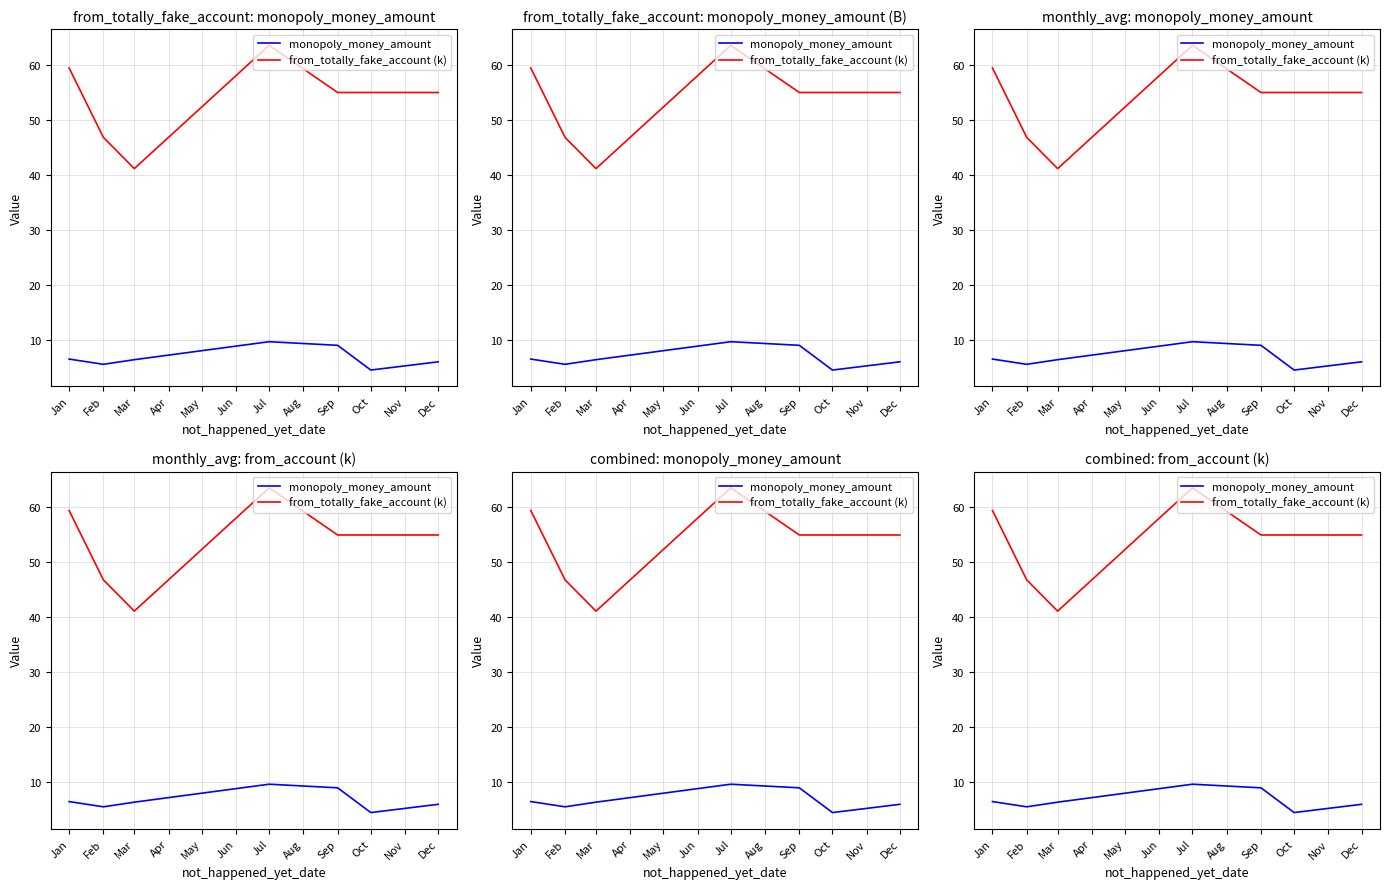

Is the value of monopoly_money_amount at Feb greater than the value of from_totally_fake_account (k) at Feb?

No